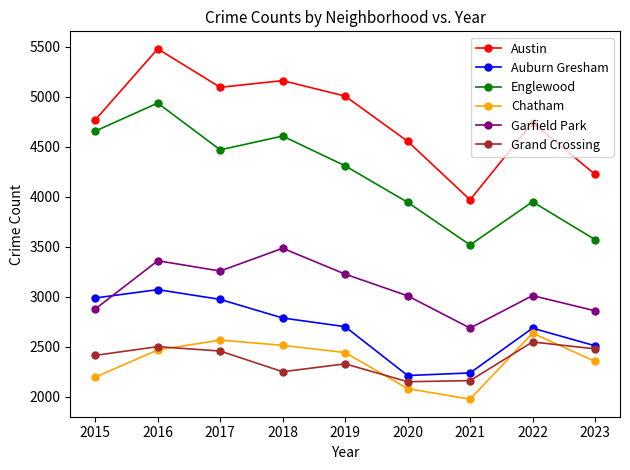

True or false: Auburn Gresham has more than 0 interior local peaks.

True